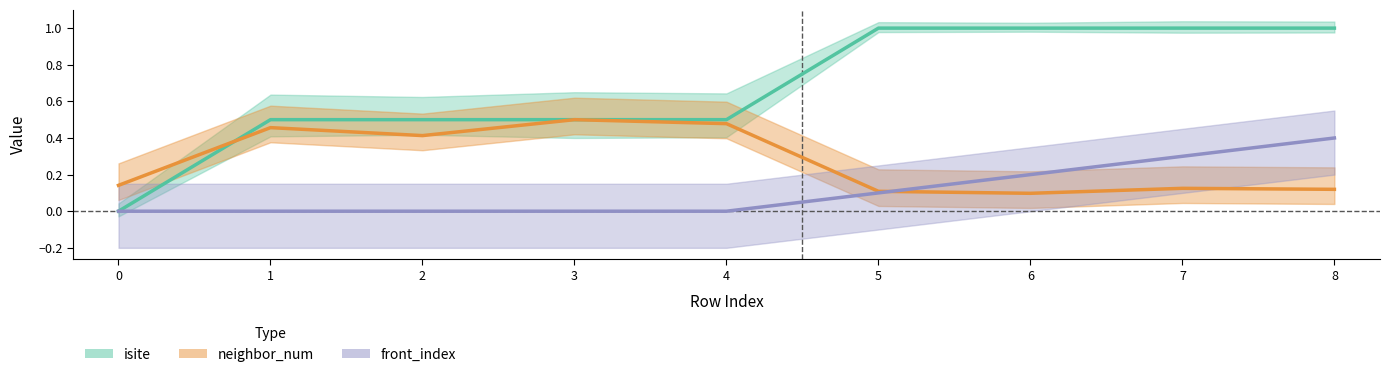

At how many categories does at least one series exceed 0?

9